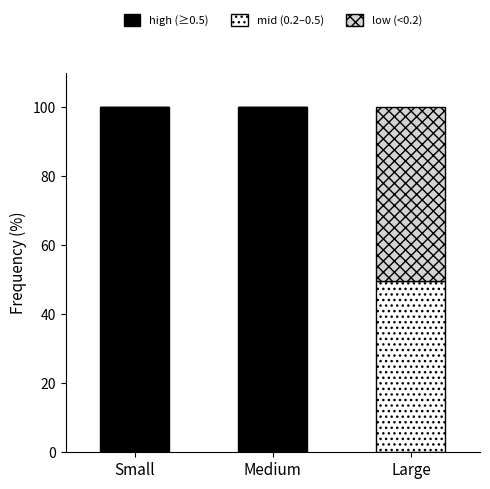

Is it true that high (≥0.5) equals 0.0 at Large?

True